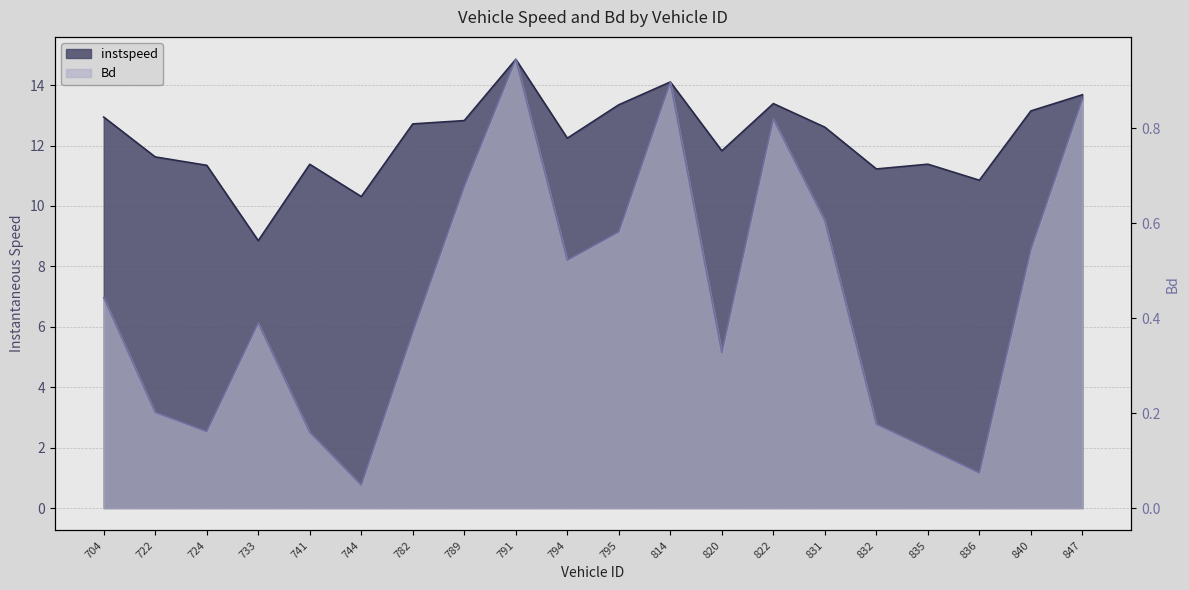

Does the chart display data point markers on the line(s)?

No